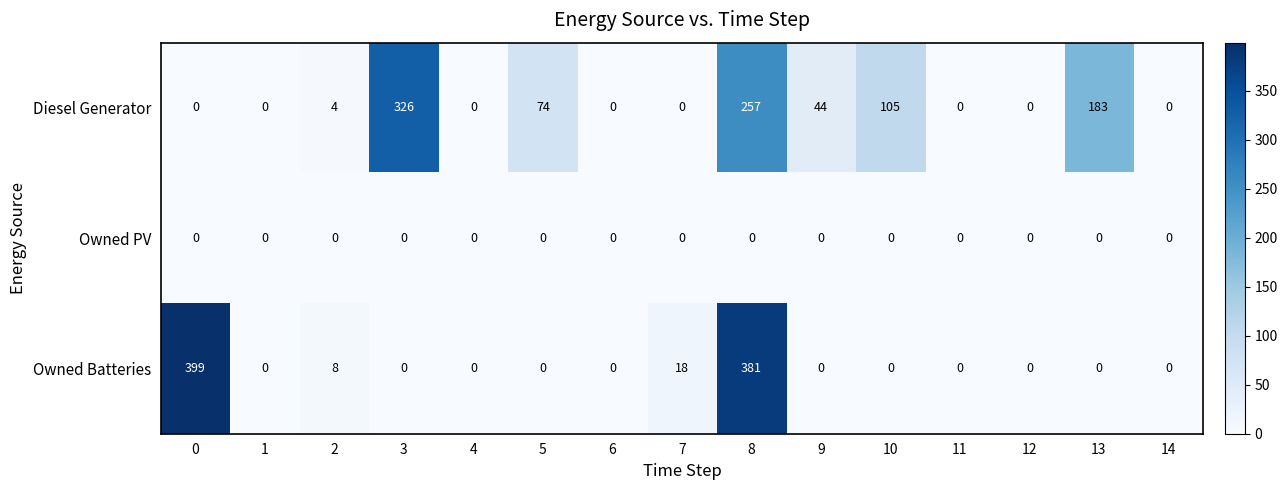

Which series has the widest spread of values?

Owned Batteries